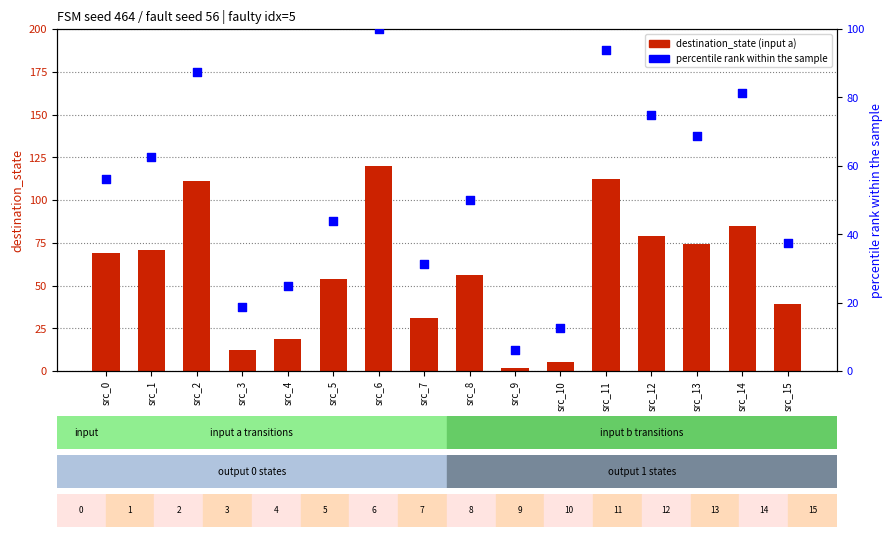

What are all the series names shown in the legend?

destination_state (input a), percentile rank